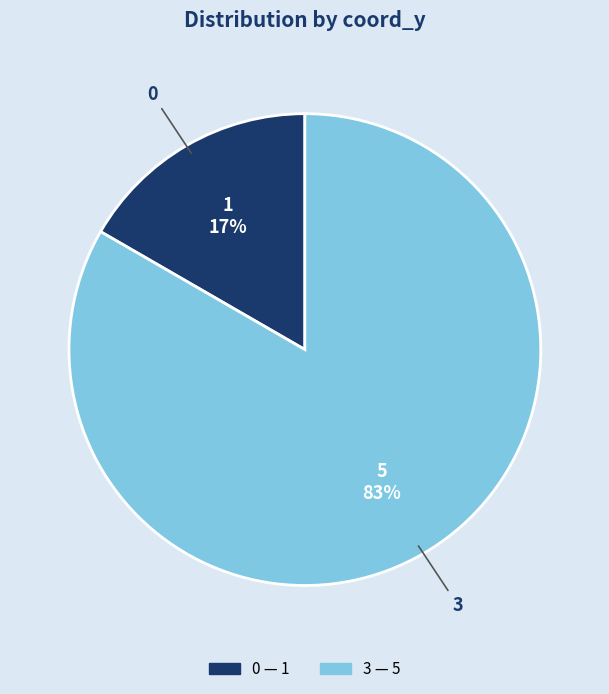

To the nearest percent, what is the average slice percentage?

50%